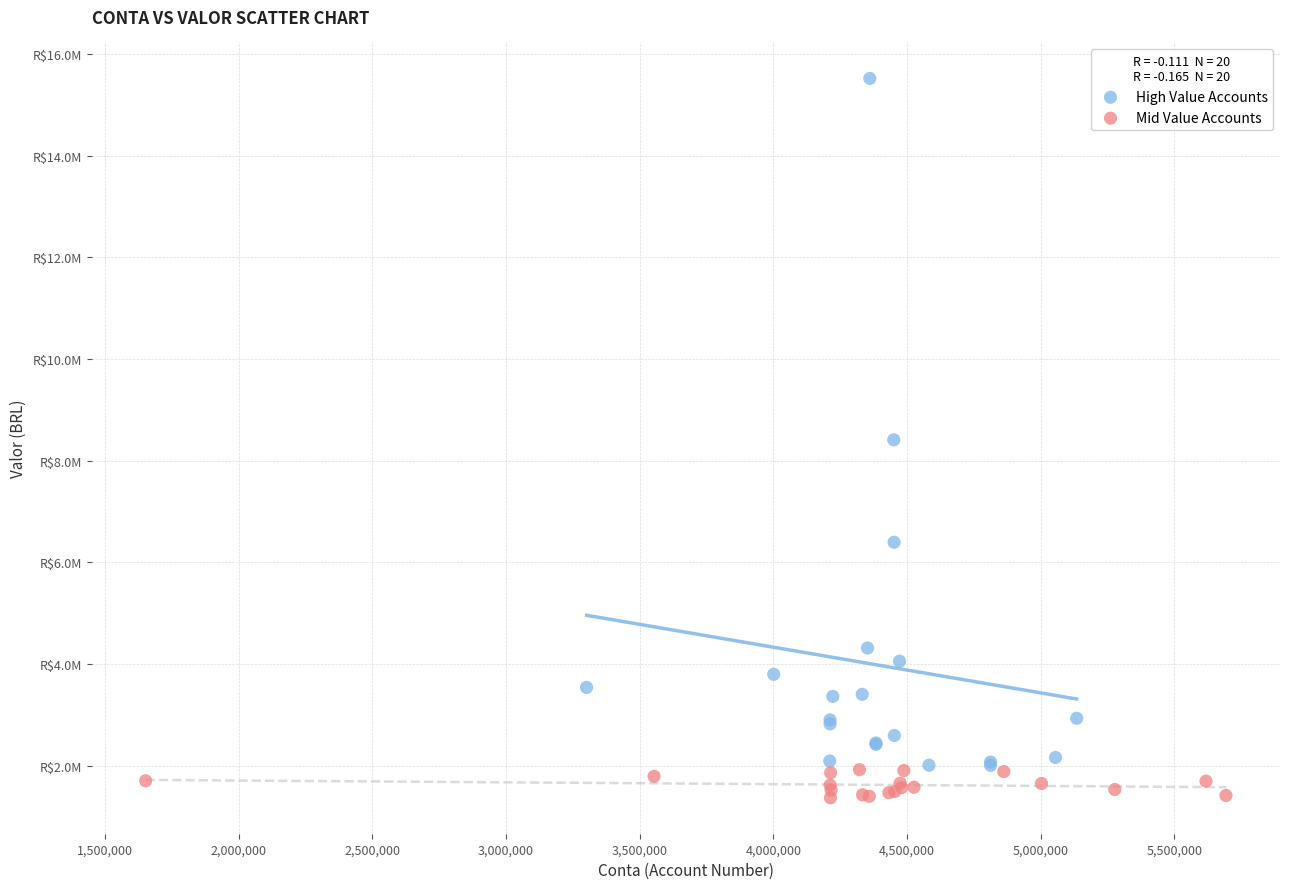

Which series has the largest Y range (max minus min)?

High Value Accounts